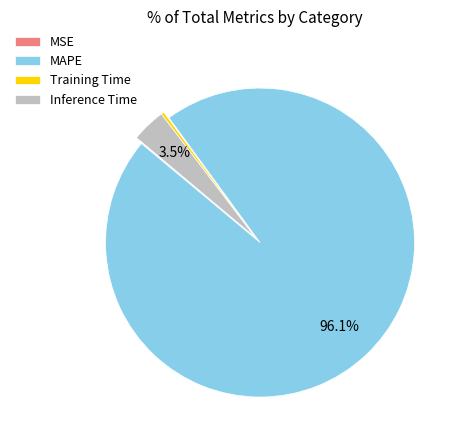

What is the largest slice in the pie chart?

MAPE